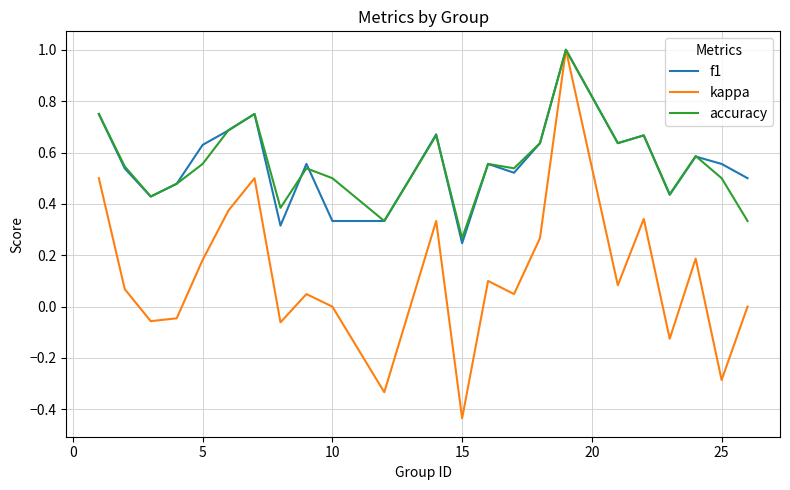

True or false: accuracy and f1 cross at least once.

True